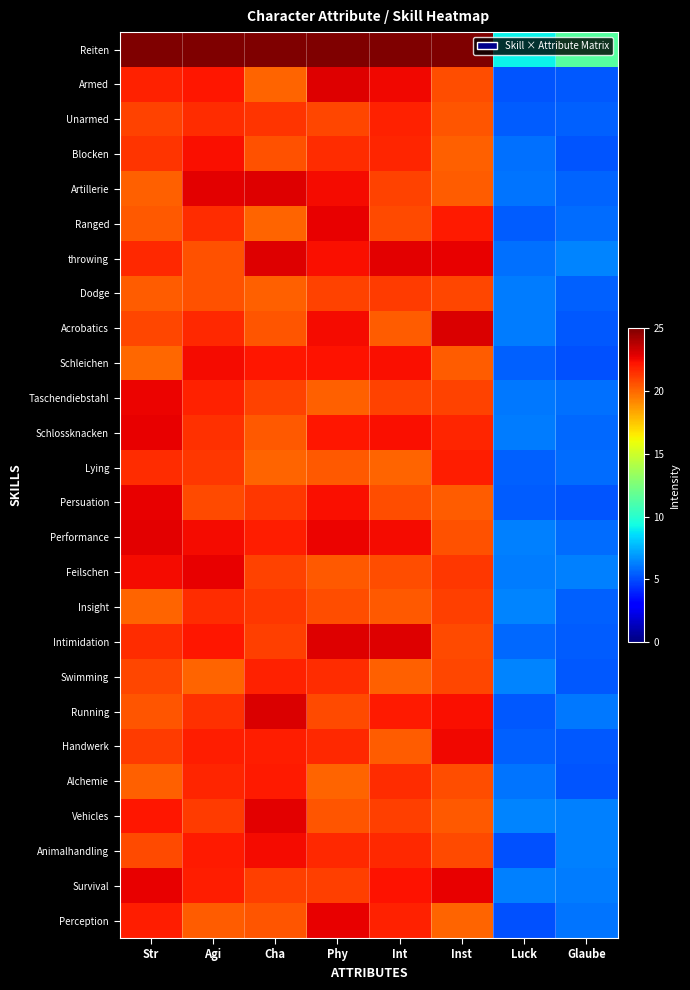

At how many categories does at least one series exceed 33?

6